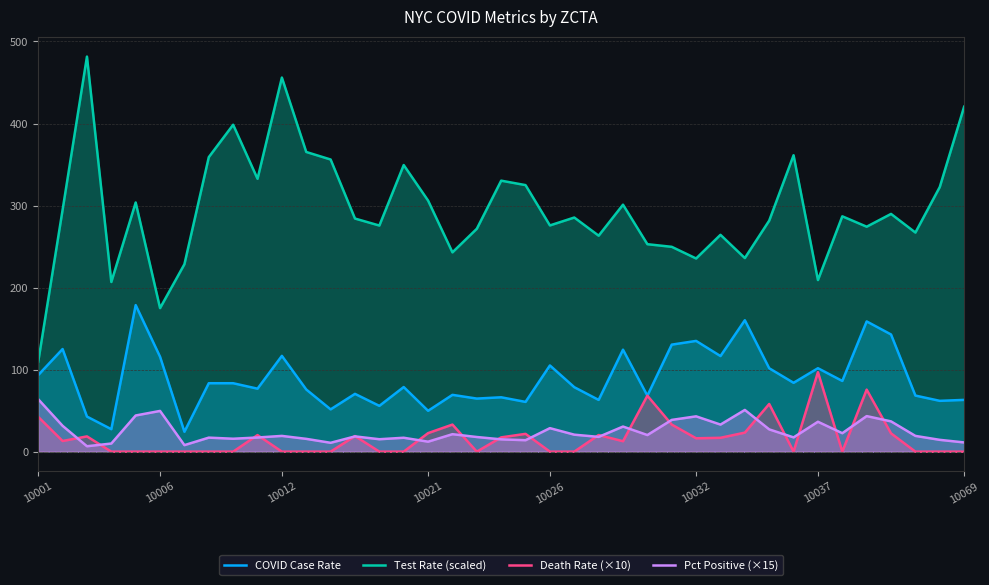

True or false: Test Rate (scaled) and COVID Case Rate intersect in this chart.

False